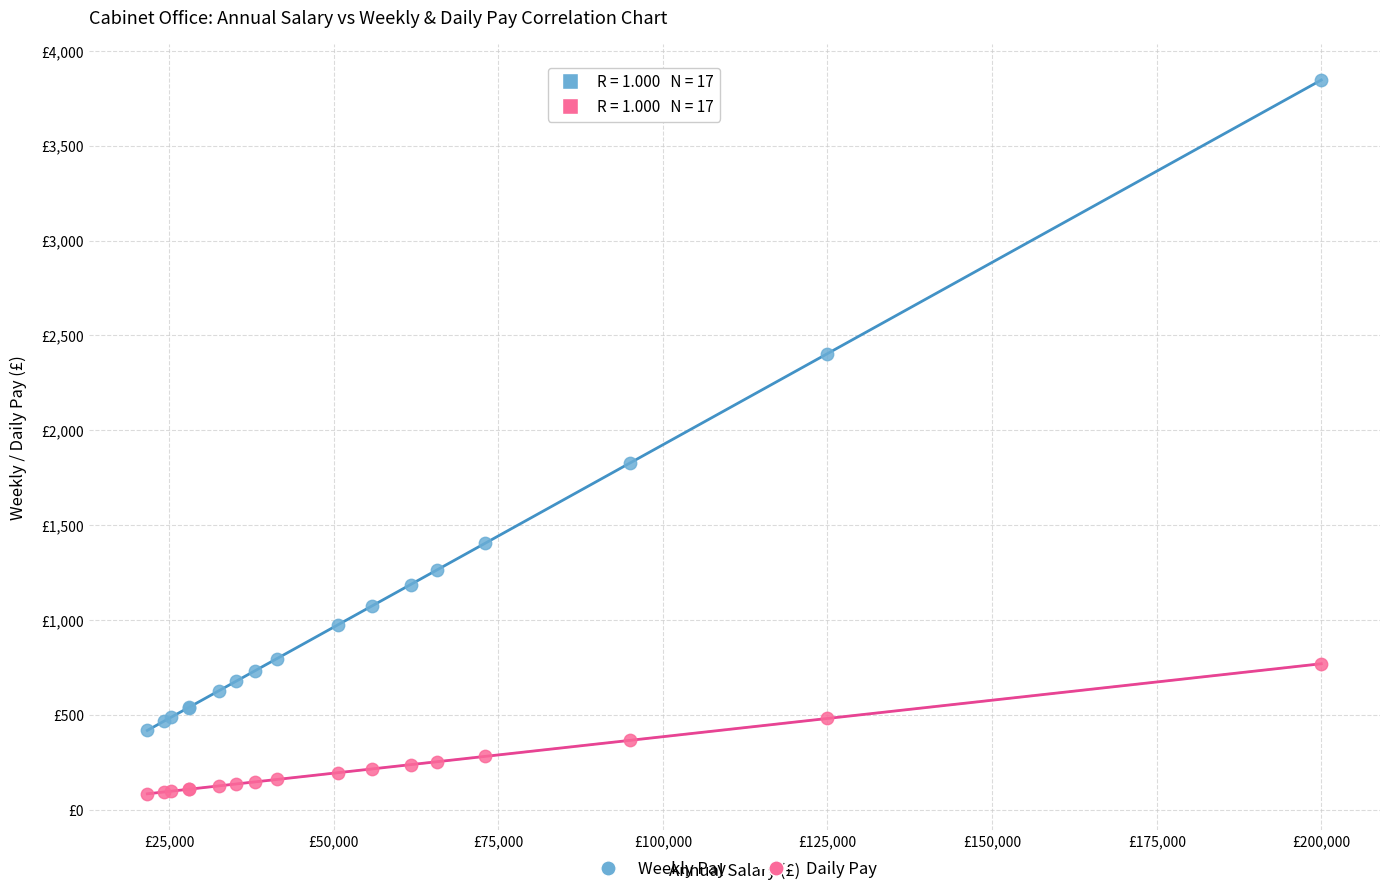

Which series contains the highest Y value?

Weekly Pay